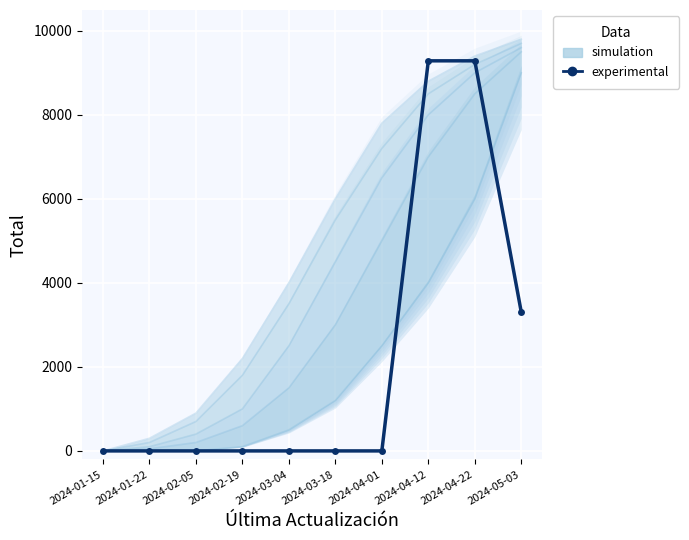

Rank the categories by value from lowest to highest.

2024-01-15, 2024-01-22, 2024-02-05, 2024-02-19, 2024-03-04, 2024-03-18, 2024-04-01, 2024-05-03, 2024-04-12, 2024-04-22